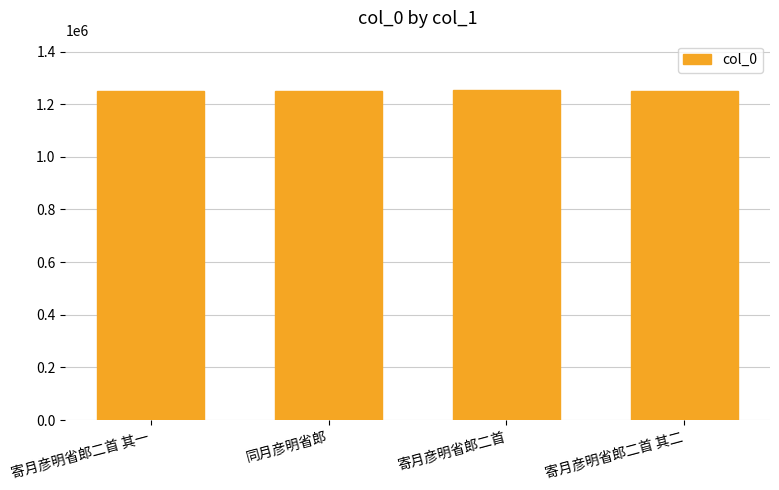

Are the bars grouped side by side (vs. stacked)?

No